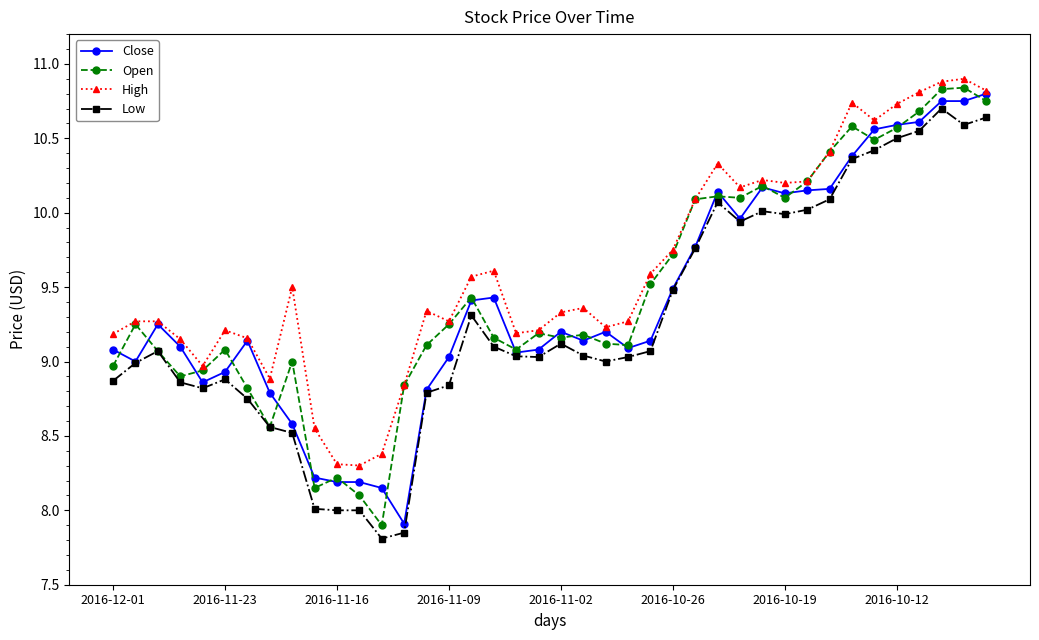

How many series are shown in this chart?

4